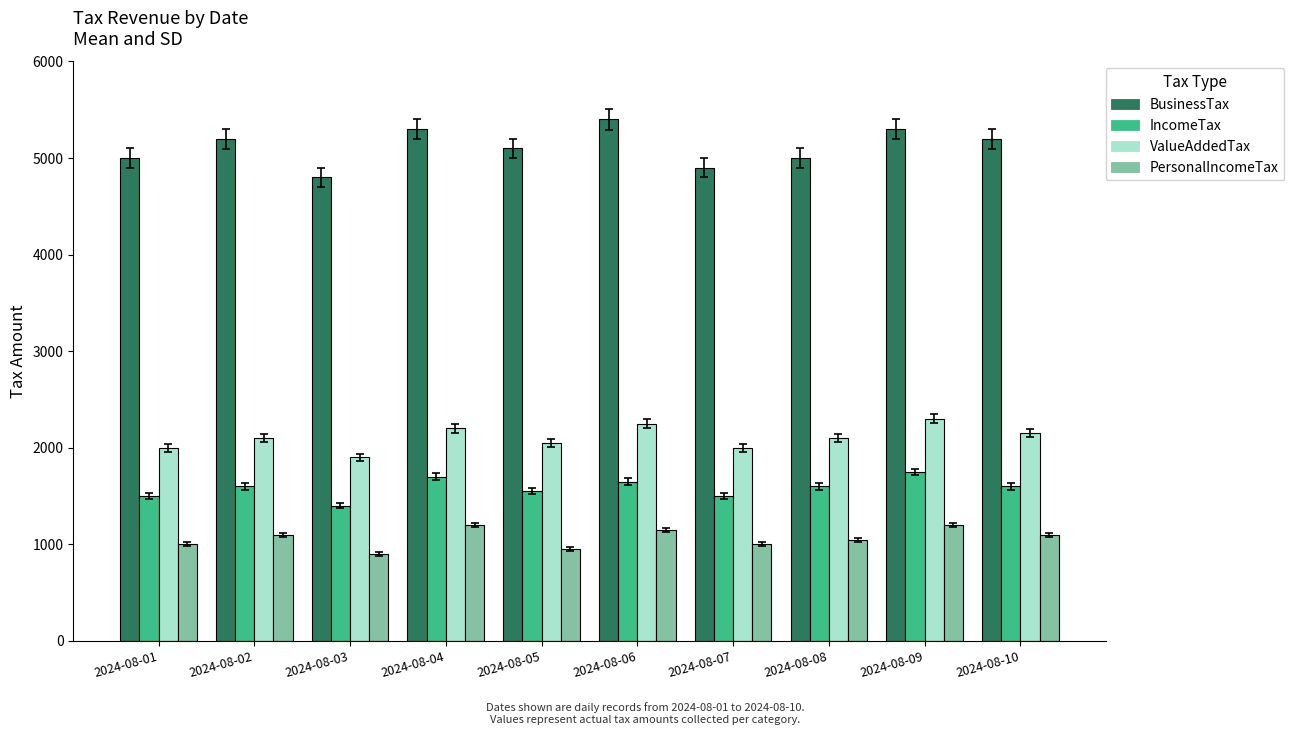

True or false: PersonalIncomeTax has a value of 1000 at 2024-08-01.

True